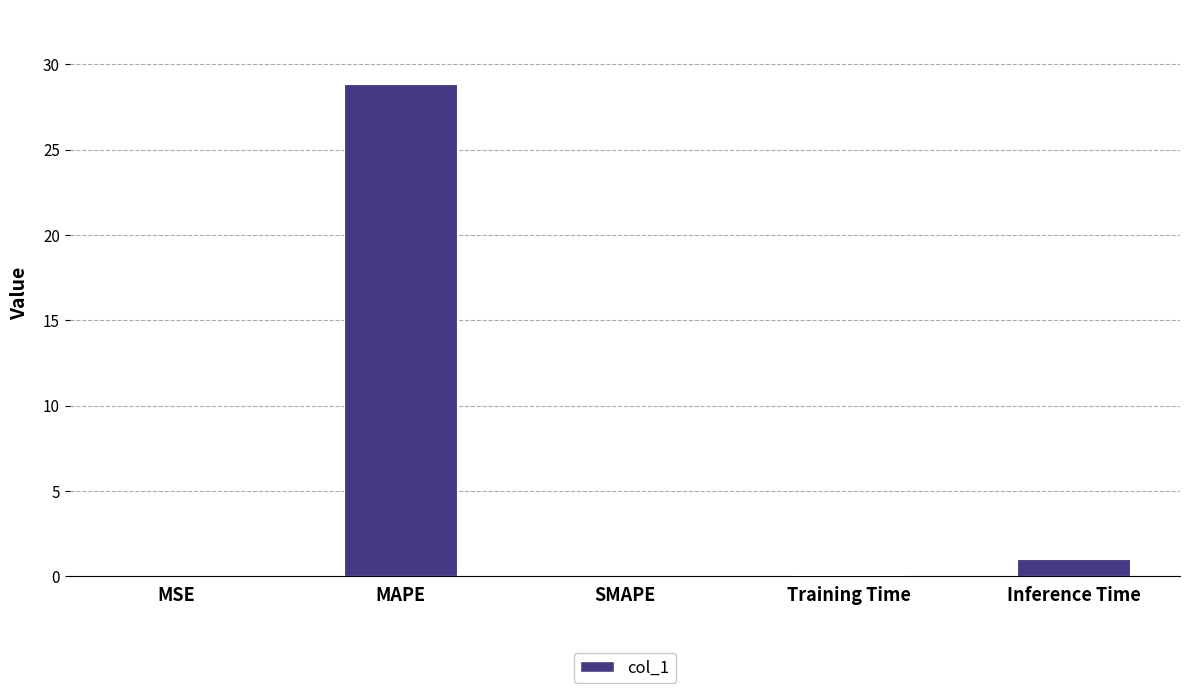

Where is the data nearest to the value 14?

Inference Time